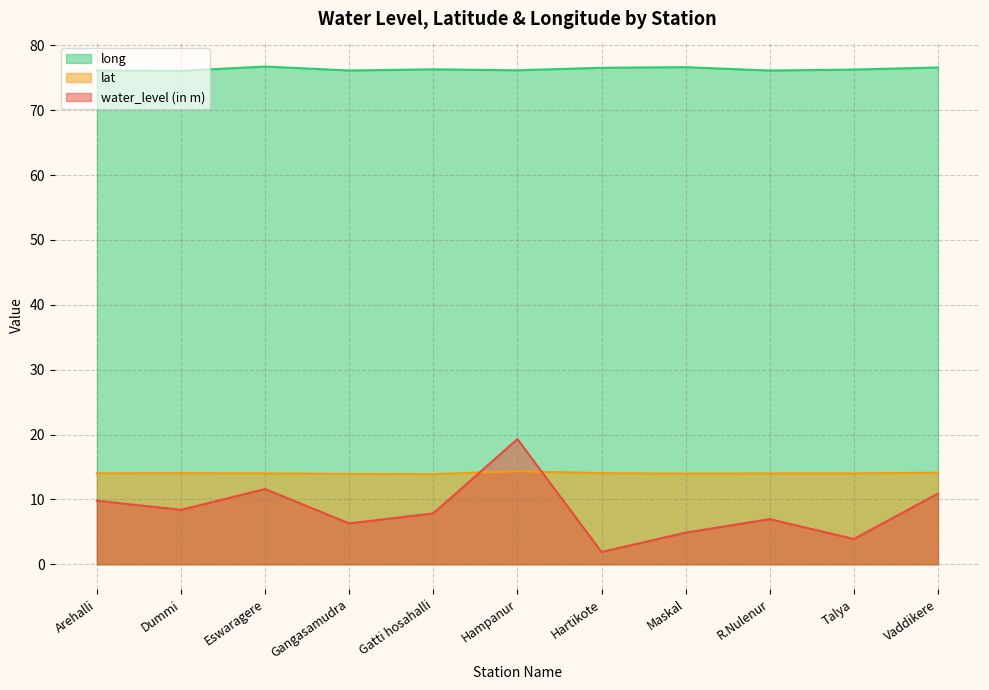

At how many categories does at least one series exceed 33?

11